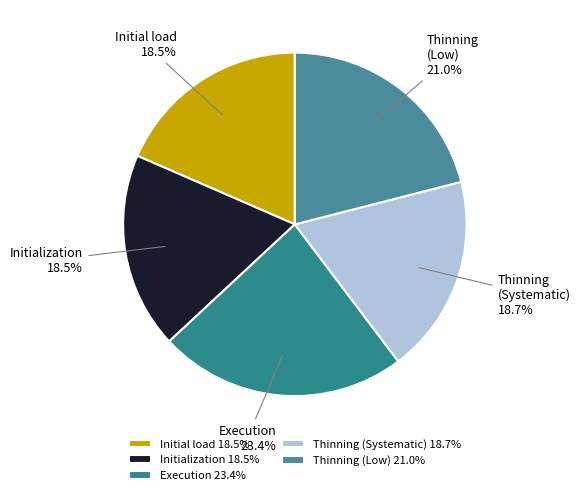

Between Initial load and Execution, which is larger?

Execution